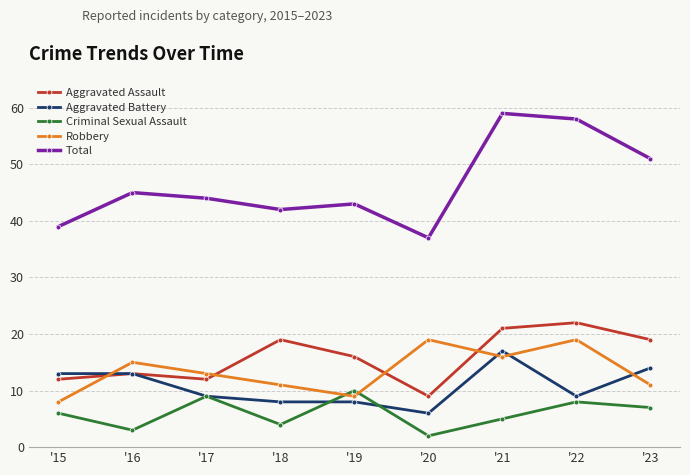

Where is Robbery nearest to the value 13?

'17